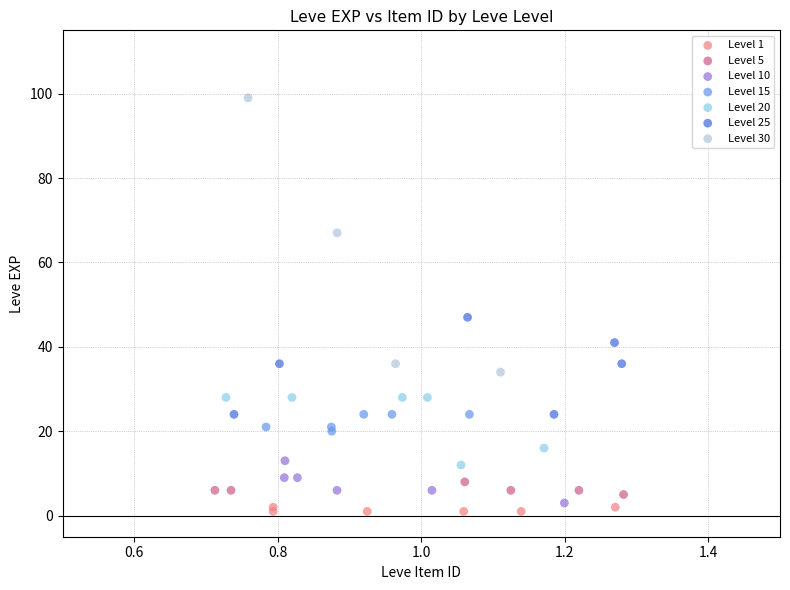

Which series has the largest Y range (max minus min)?

Level 30